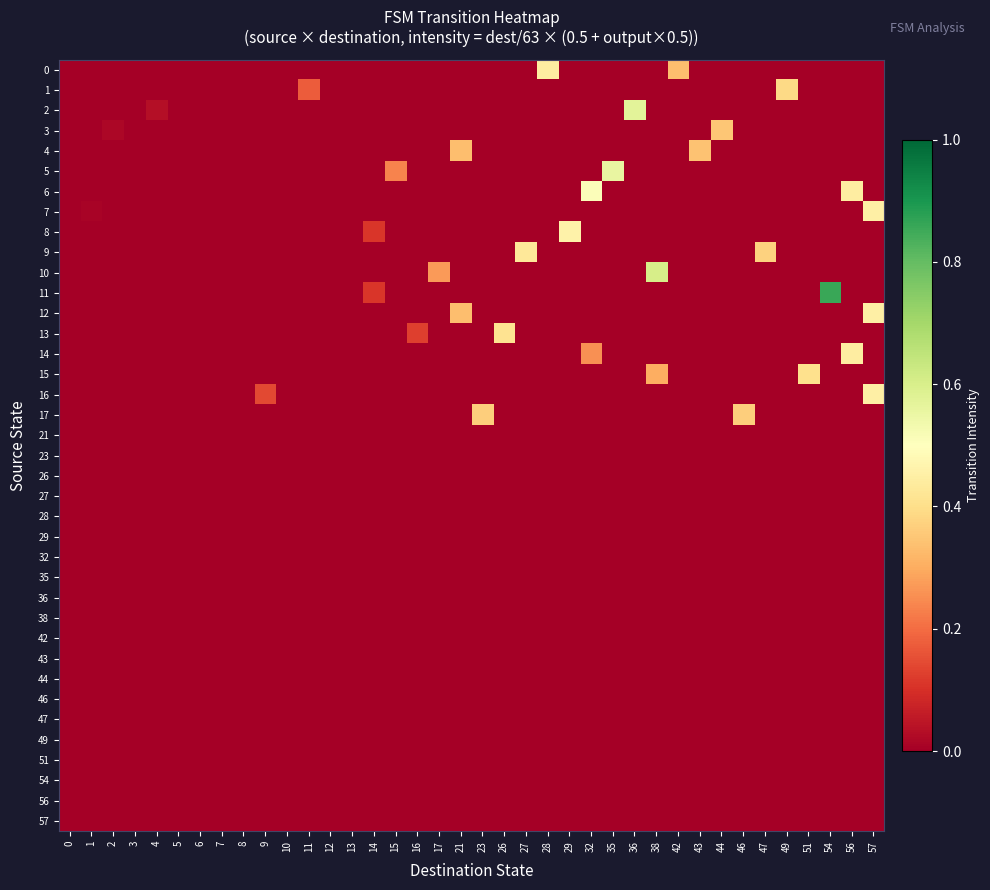

What is the maximum value shown in the chart?

0.9